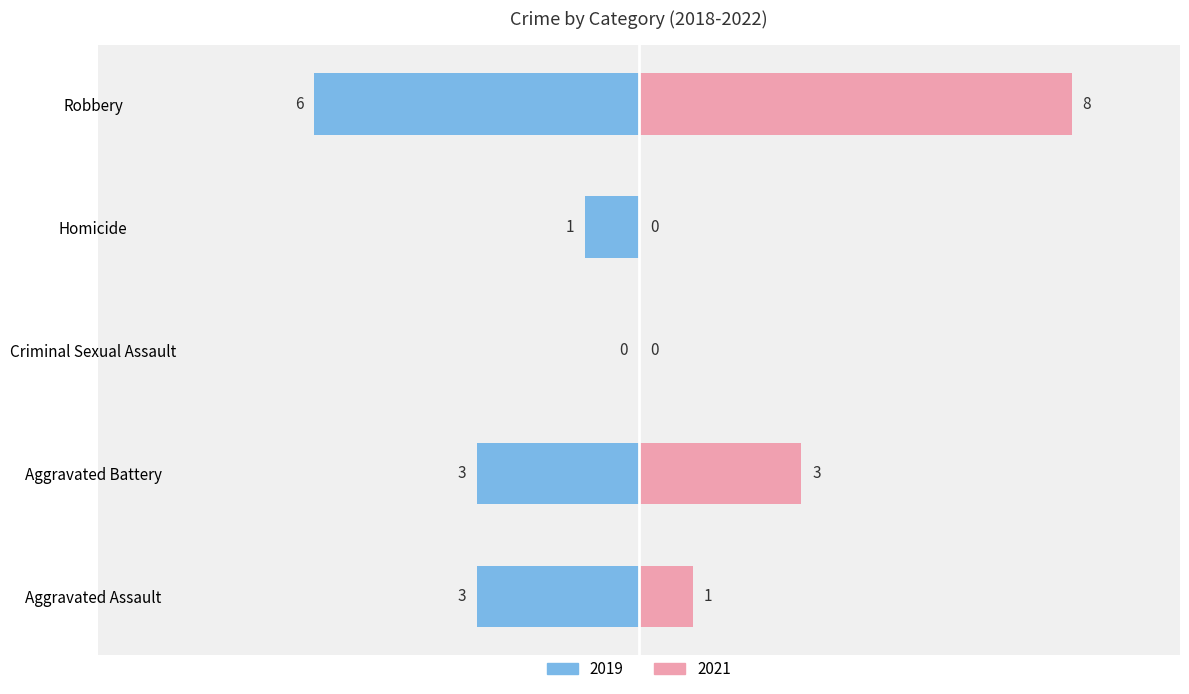

How many groups of bars are there?

5